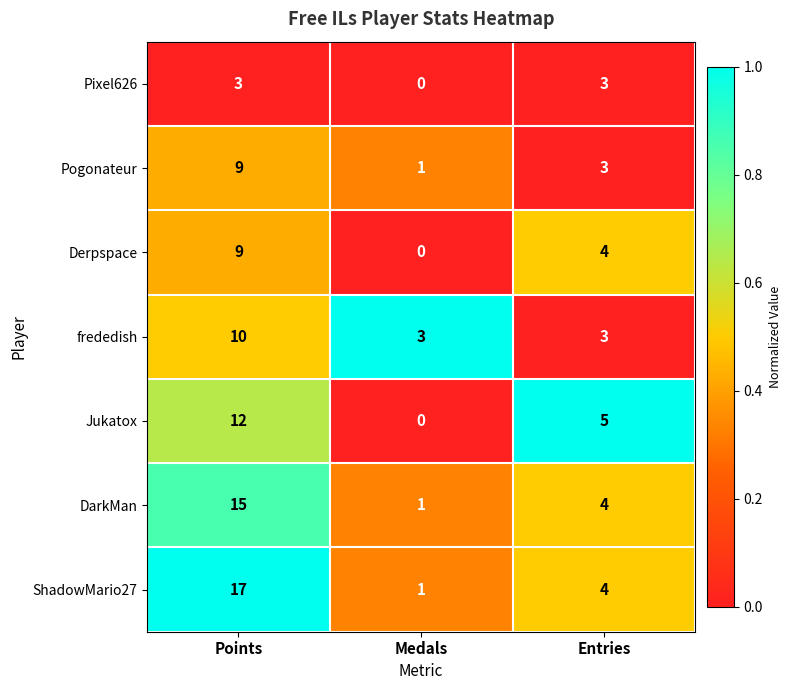

The DarkMan series shows 4 at Entries. True or false?

True